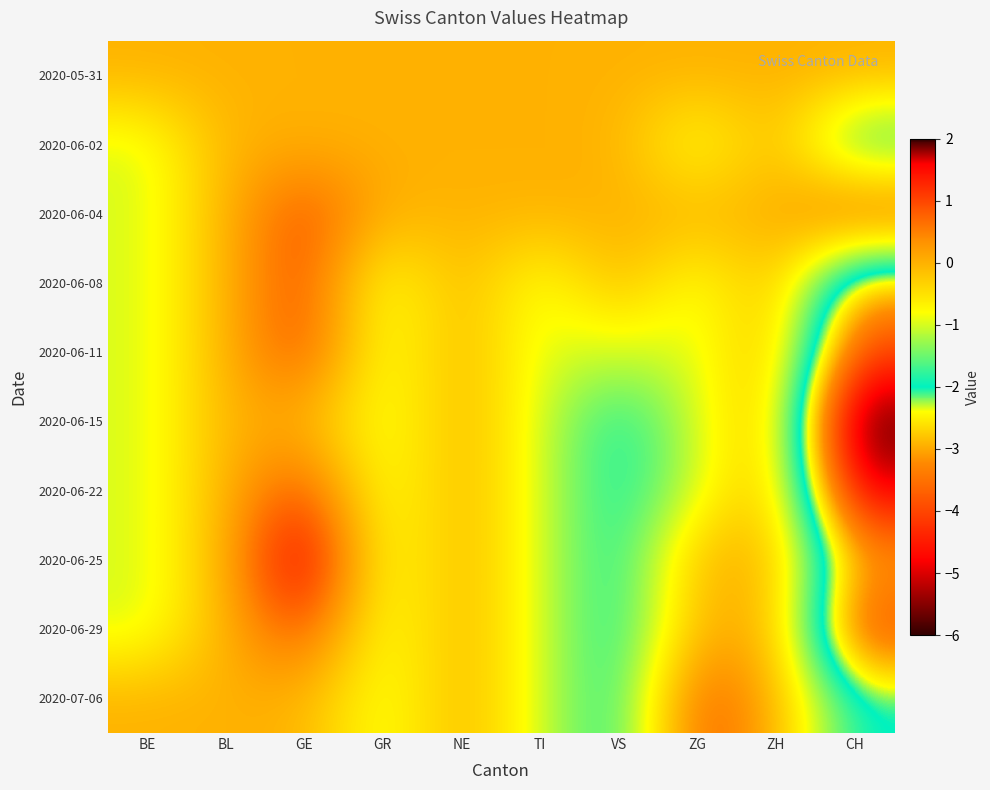

Reading left to right, list all the values displayed in this chart.

2020-05-31: BE=0	BL=0	GE=0	GR=0	NE=0	TI=0	VS=0	ZG=0	ZH=0	CH=0
2020-06-02: BE=-1	BL=0	GE=0	GR=0	NE=0	TI=0	VS=0	ZG=-1	ZH=0	CH=-2
2020-06-04: BE=-1	BL=0	GE=1	GR=0	NE=0	TI=0	VS=0	ZG=0	ZH=0	CH=1
2020-06-08: BE=-1	BL=0	GE=1	GR=-1	NE=0	TI=-1	VS=0	ZG=-1	ZH=0	CH=-3
2020-06-11: BE=-1	BL=0	GE=1	GR=-1	NE=0	TI=-1	VS=-1	ZG=-1	ZH=0	CH=-4
2020-06-15: BE=-1	BL=0	GE=0	GR=-1	NE=0	TI=-1	VS=-2	ZG=-1	ZH=0	CH=-6
2020-06-22: BE=-1	BL=0	GE=1	GR=-1	NE=0	TI=-1	VS=-2	ZG=-1	ZH=0	CH=-5
2020-06-25: BE=-1	BL=0	GE=2	GR=-1	NE=0	TI=-1	VS=-2	ZG=0	ZH=0	CH=-3
2020-06-29: BE=-1	BL=0	GE=1	GR=-1	NE=0	TI=-1	VS=-2	ZG=0	ZH=0	CH=-4
2020-07-06: BE=0	BL=0	GE=0	GR=-1	NE=0	TI=-1	VS=-2	ZG=1	ZH=0	CH=-2